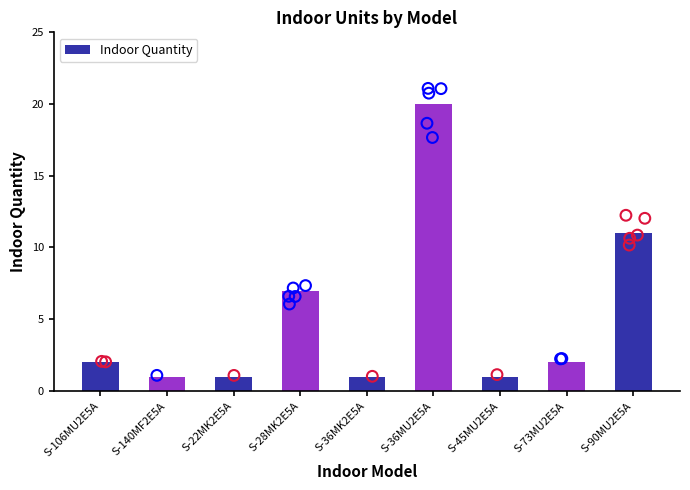

What is the change in value from S-106MU2E5A to S-22MK2E5A?

-1